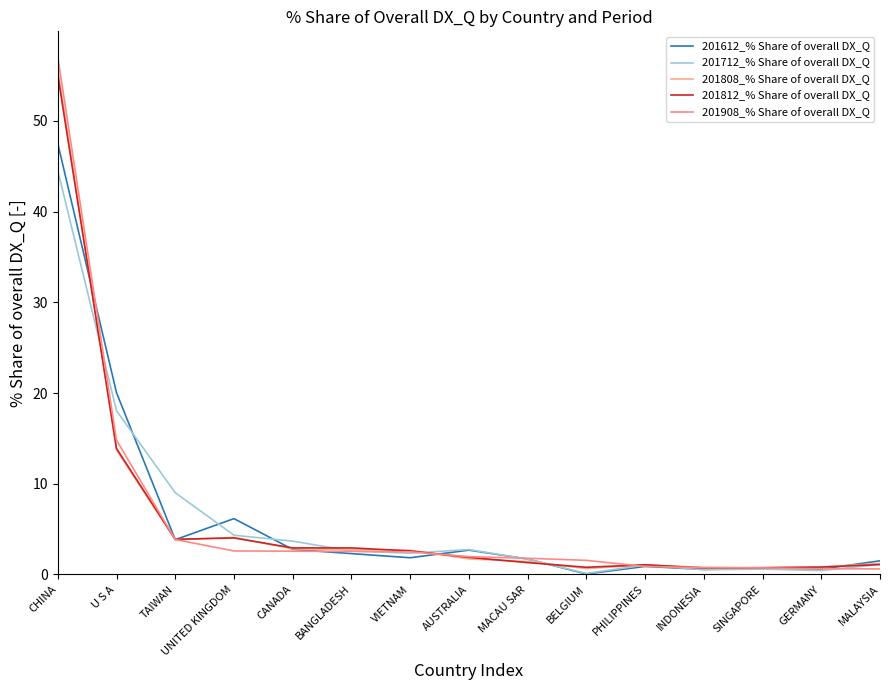

What is the approximate value of 201712_% Share of overall DX_Q at CANADA?

3.7